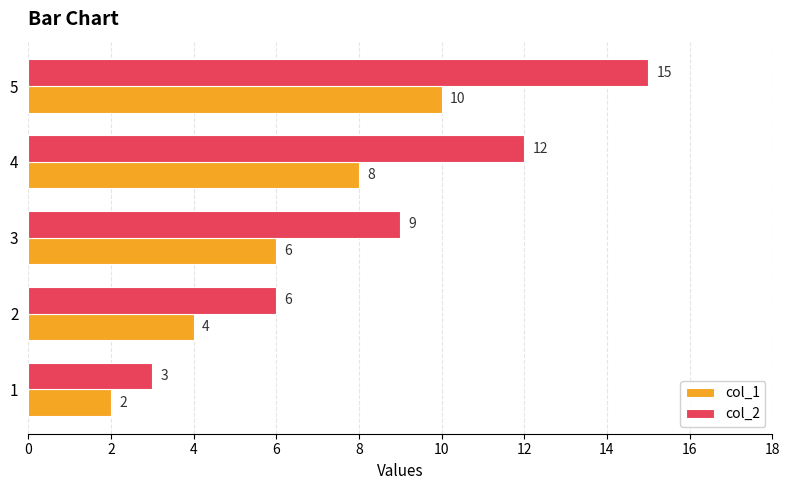

What is the difference between the second highest and minimum values in the col_1 series?

6